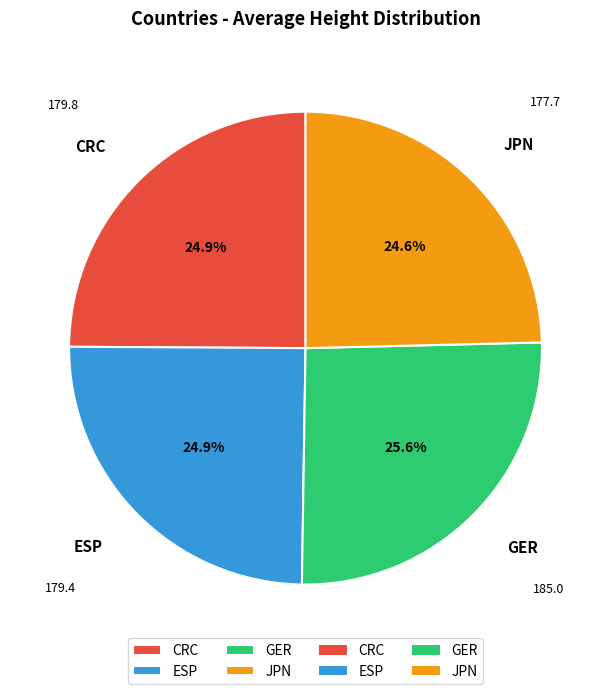

How many slices are in this pie chart?

4